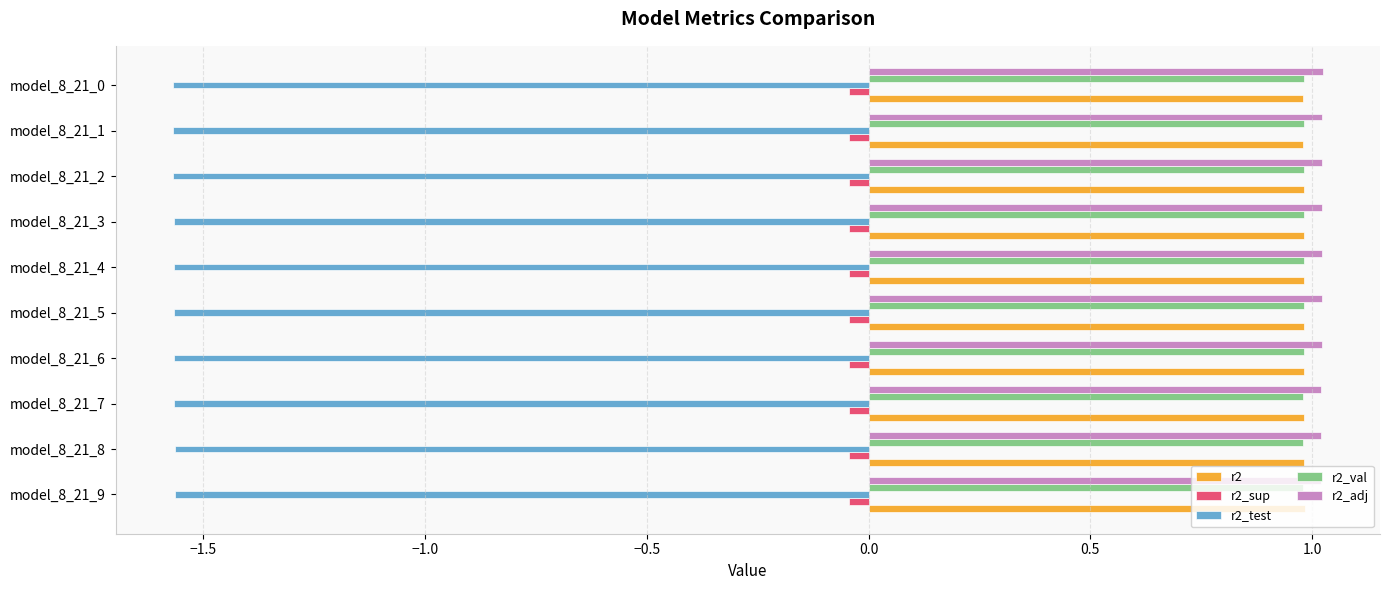

What is the greatest value displayed?

1.0